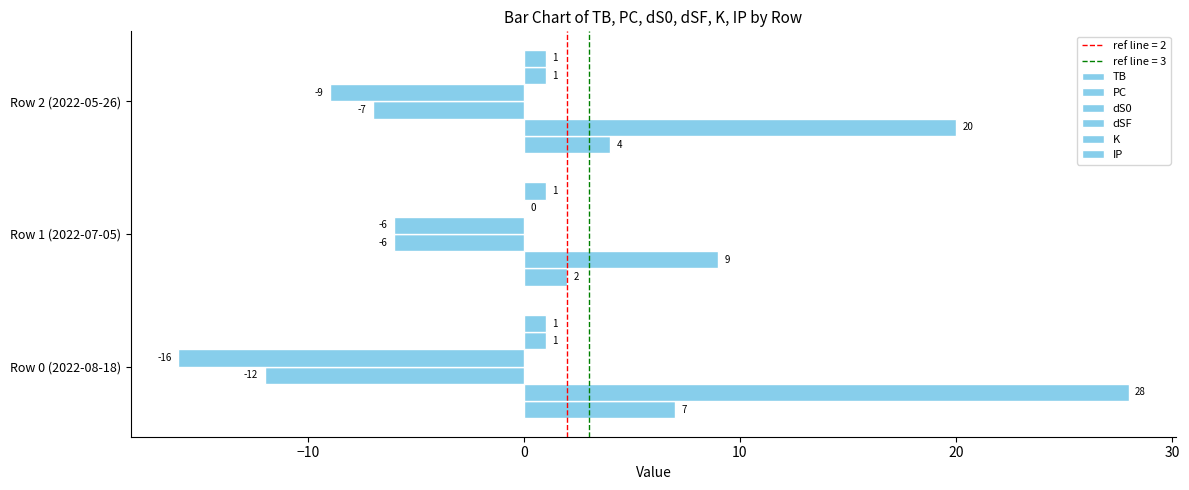

What is the minimum value shown in the chart?

-16.0